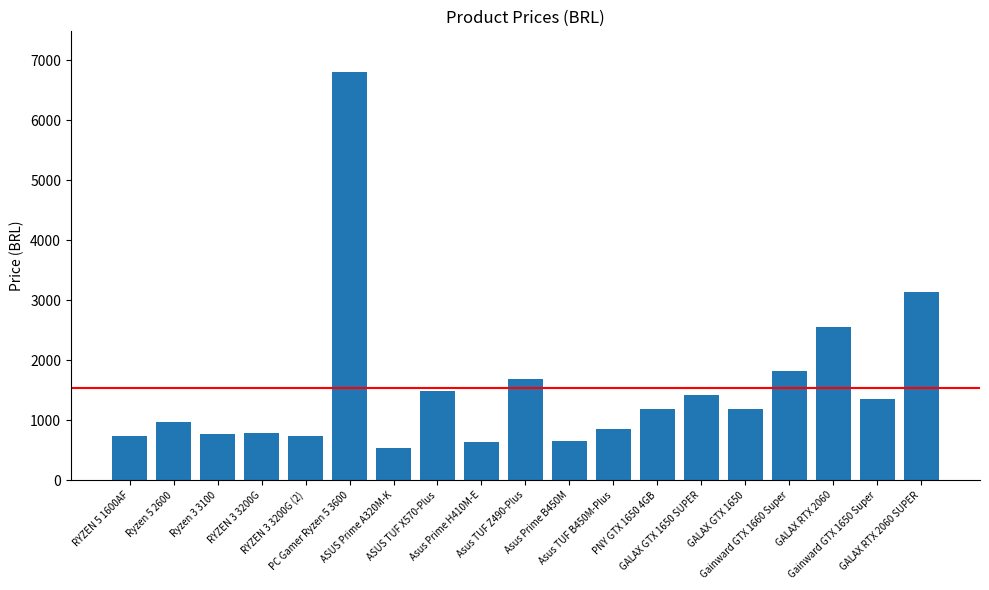

What is the average value?

1543.5